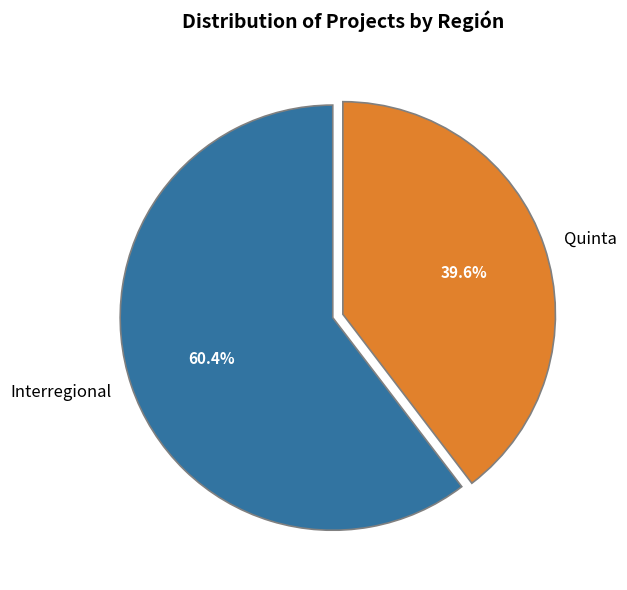

Which slice is the largest?

Interregional